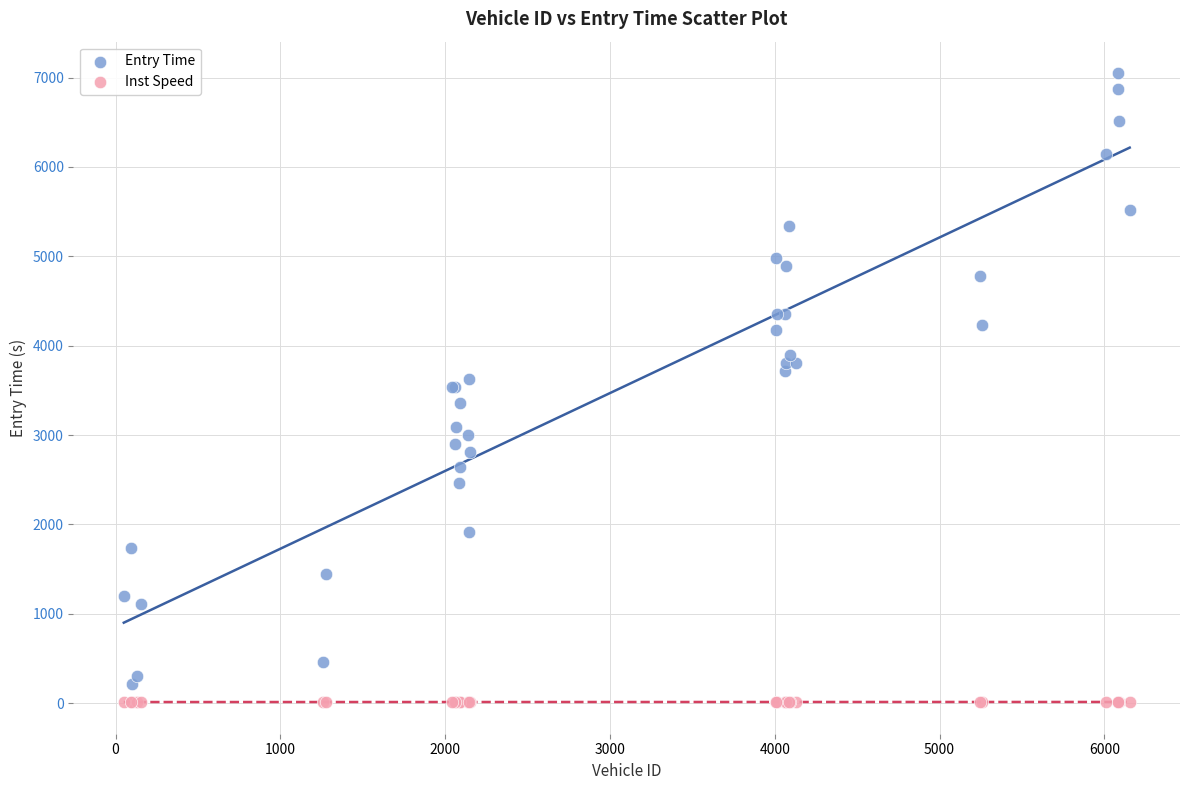

Which series has the widest spread of Y values?

Entry Time